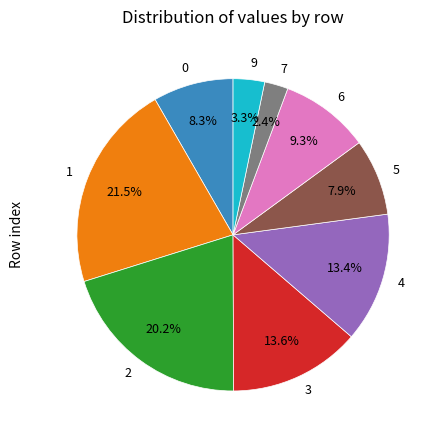

Is 4 the majority of the pie?

No